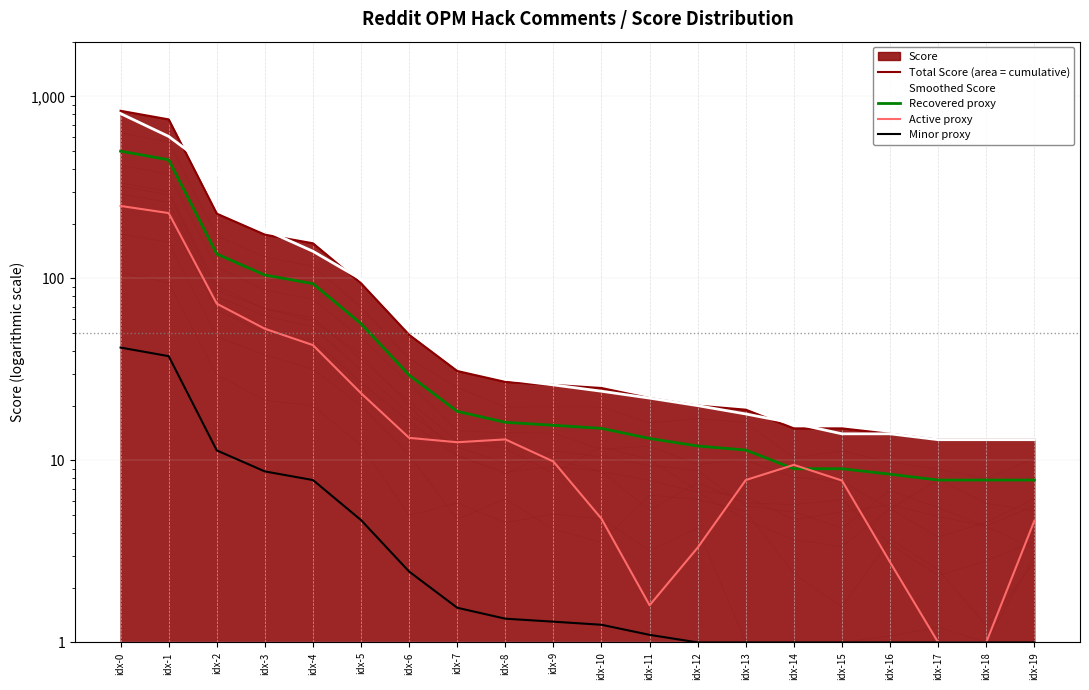

Reading left to right, extract all data points from this chart.

Total Score (area = cumulative): idx-0=834.0	idx-1=748.0	idx-2=227.0	idx-3=174.0	idx-4=156.0	idx-5=94.0	idx-6=49.0	idx-7=31.0	idx-8=27.0	idx-9=26.0	idx-10=25.0	idx-11=22.0	idx-12=20.0	idx-13=19.0	idx-14=15.0	idx-15=15.0	idx-16=14.0	idx-17=13.0	idx-18=13.0	idx-19=13.0
Smoothed Score: idx-0=805.0	idx-1=603.0	idx-2=383.0	idx-3=185.0	idx-4=141.0	idx-5=99.0	idx-6=58.0	idx-7=35.0	idx-8=28.0	idx-9=26.0	idx-10=24.0	idx-11=22.0	idx-12=20.0	idx-13=18.0	idx-14=16.0	idx-15=14.0	idx-16=14.0	idx-17=13.0	idx-18=13.0	idx-19=13.0
Recovered proxy: idx-0=500.4	idx-1=448.8	idx-2=136.2	idx-3=104.4	idx-4=93.6	idx-5=56.4	idx-6=29.4	idx-7=18.6	idx-8=16.2	idx-9=15.6	idx-10=15.0	idx-11=13.2	idx-12=12.0	idx-13=11.4	idx-14=9.0	idx-15=9.0	idx-16=8.4	idx-17=7.8	idx-18=7.8	idx-19=7.8
Active proxy: idx-0=250.2	idx-1=228.6	idx-2=72.6	idx-3=52.9	idx-4=43.0	idx-5=23.4	idx-6=13.3	idx-7=12.6	idx-8=13.0	idx-9=9.9	idx-10=4.8	idx-11=1.6	idx-12=3.3	idx-13=7.8	idx-14=9.5	idx-15=7.8	idx-16=2.8	idx-17=1.0	idx-18=1.0	idx-19=4.6
Minor proxy: idx-0=41.7	idx-1=37.4	idx-2=11.4	idx-3=8.7	idx-4=7.8	idx-5=4.7	idx-6=2.5	idx-7=1.6	idx-8=1.4	idx-9=1.3	idx-10=1.2	idx-11=1.1	idx-12=1.0	idx-13=1.0	idx-14=1.0	idx-15=1.0	idx-16=1.0	idx-17=1.0	idx-18=1.0	idx-19=1.0